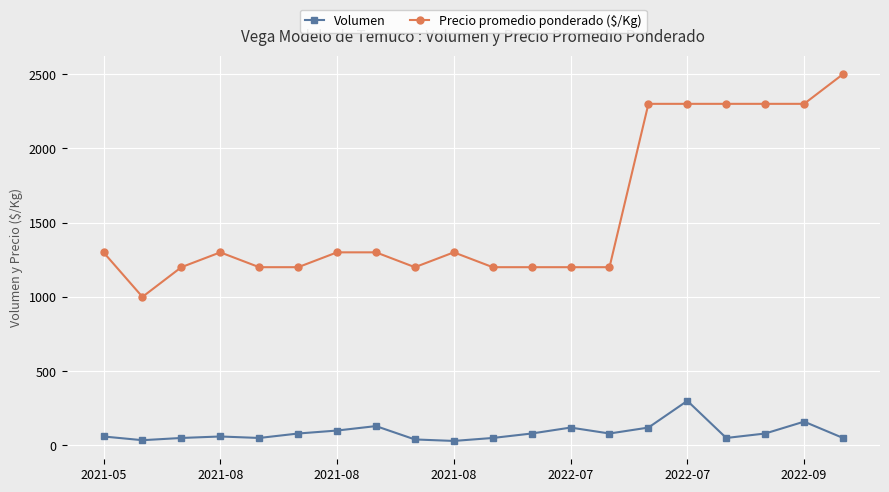

What is the difference between the second highest and second lowest values in the Precio promedio ponderado ($/Kg) series?

1100